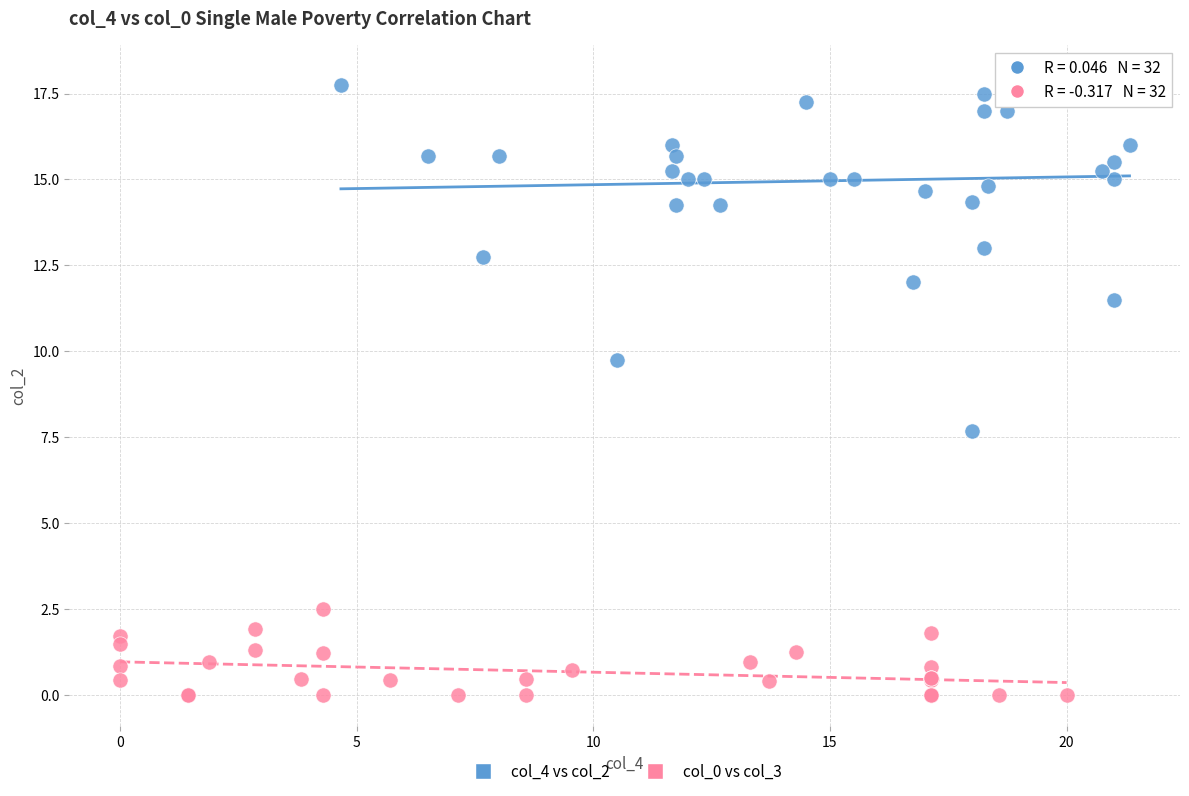

Which series contains the lowest Y value?

col_0 vs col_3